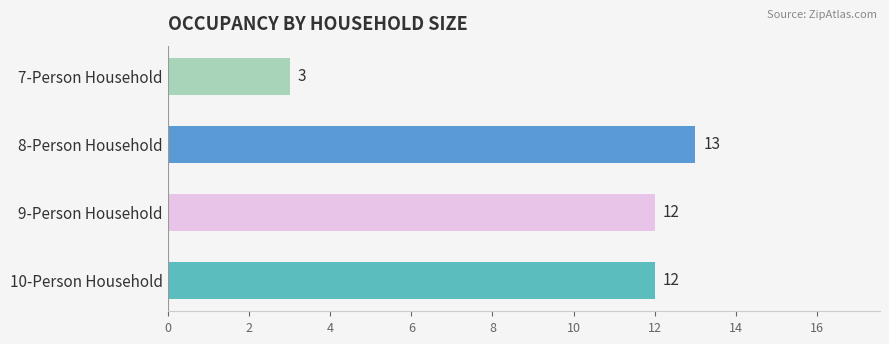

Count the values in the range 12 to 13.

3